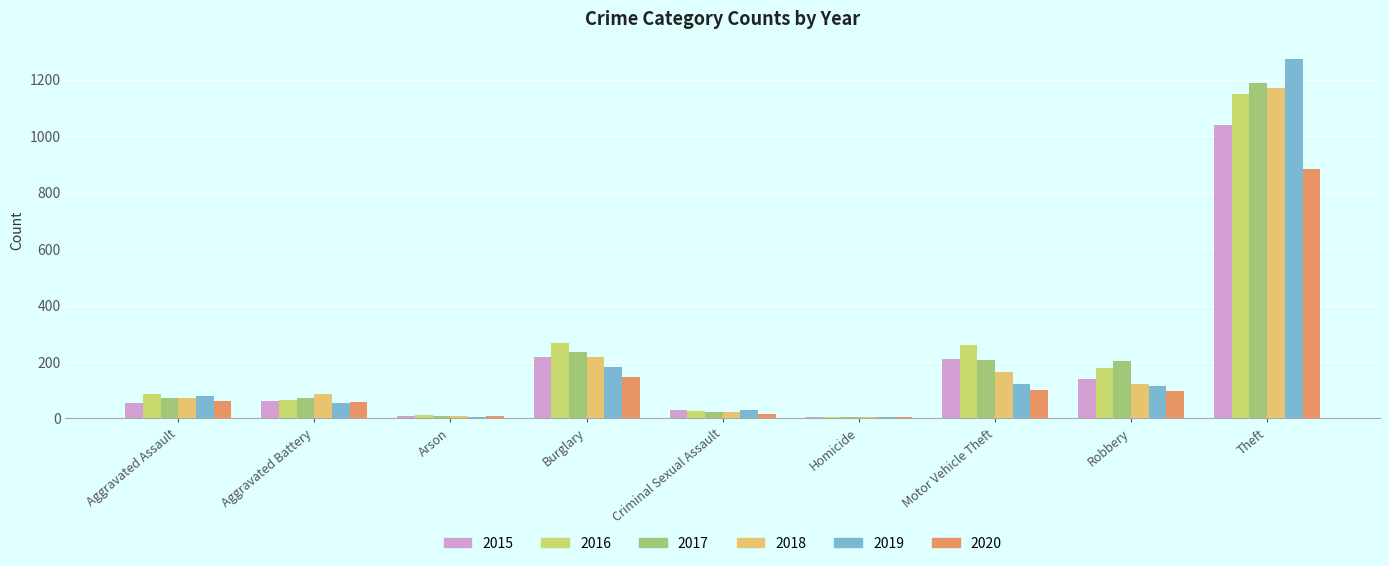

Reading right to left, extract all data points from this chart.

2015: 1041	139	212	5	29	216	10	60	56
2016: 1151	178	259	4	26	266	12	66	88
2017: 1188	202	208	4	22	237	7	71	72
2018: 1170	121	163	4	24	218	7	86	72
2019: 1272	116	123	4	31	182	5	53	80
2020: 884	97	99	5	15	146	7	57	62